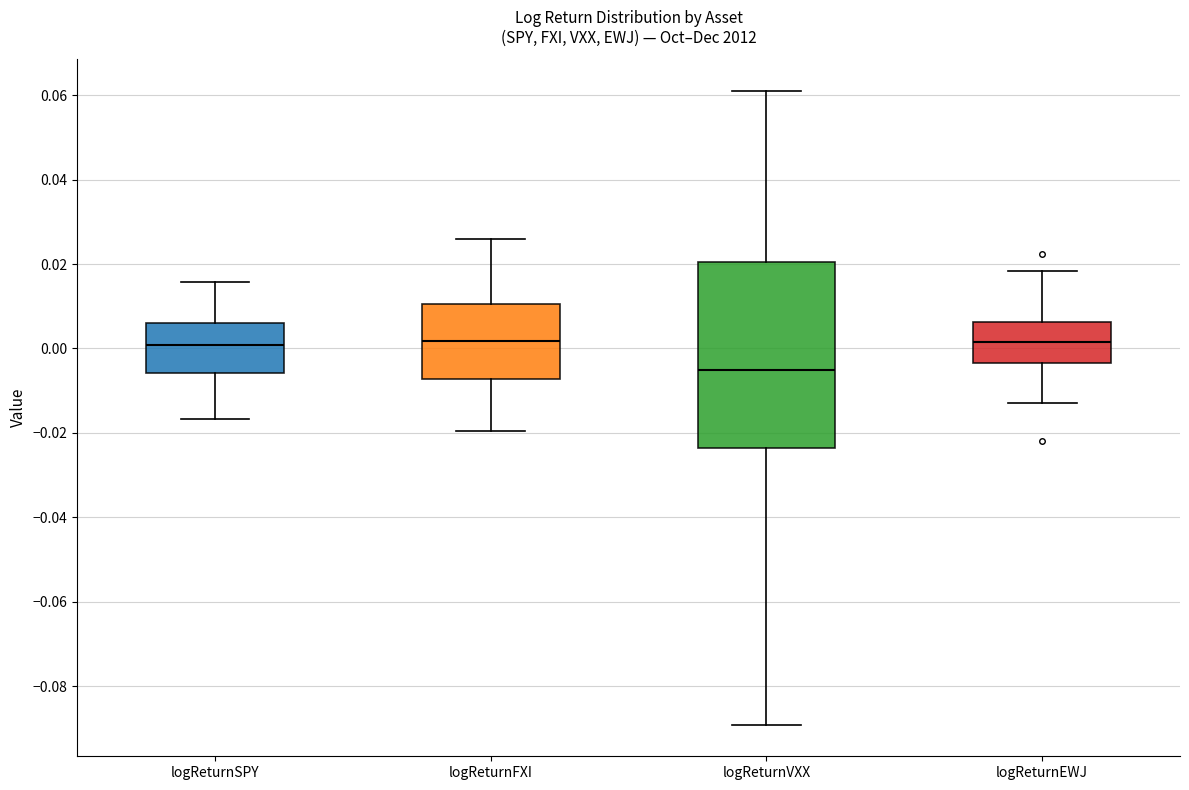

Where is the upper edge of the box for logReturnVXX on the y-axis? The values are not printed on the chart, so give them approximately, as read against the axis.

0.020